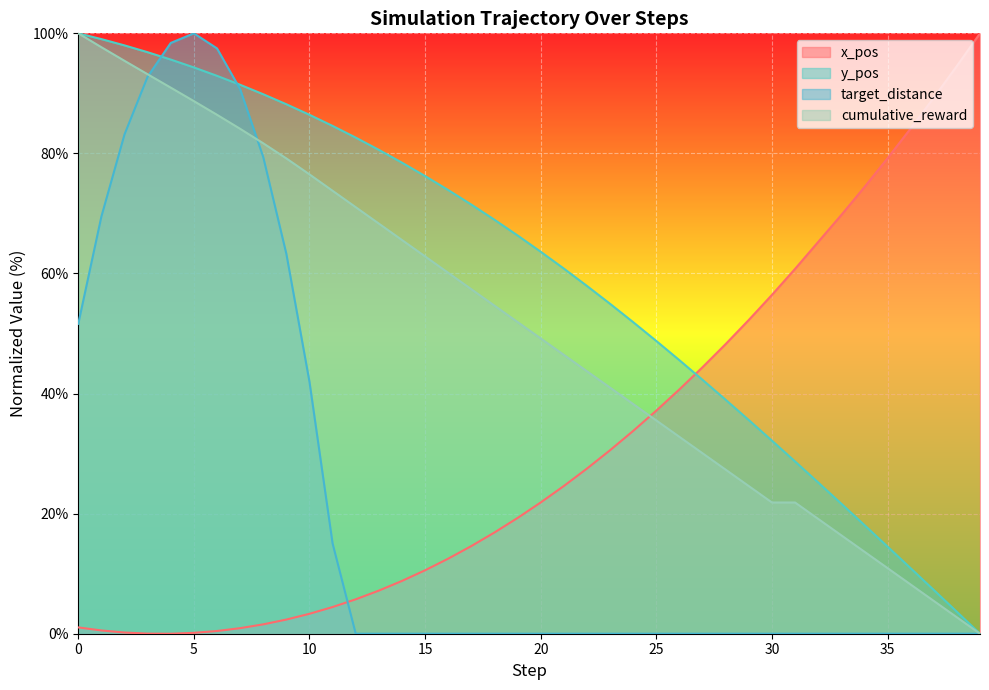

What is the difference between the maximum and minimum values in the cumulative_reward series?

100.0